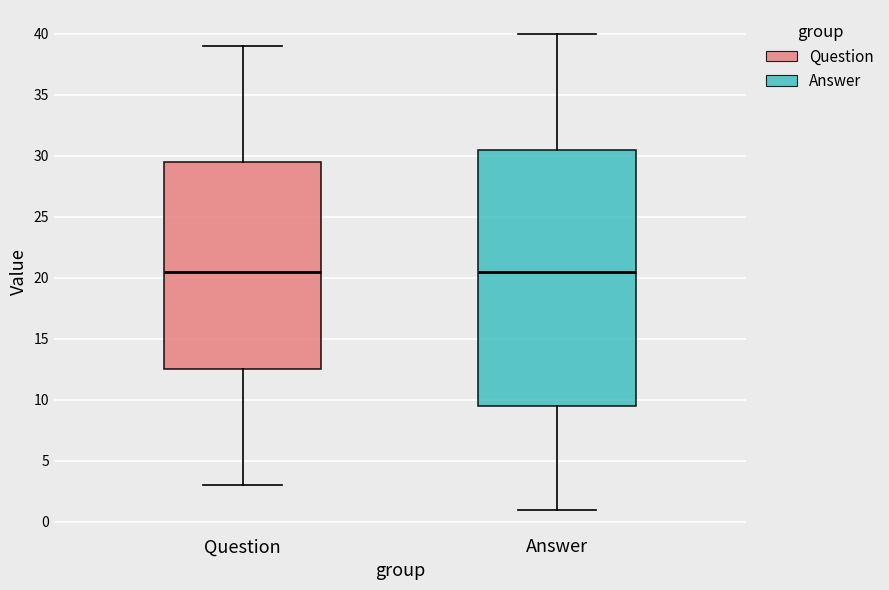

Reading left to right, transcribe this box plot: for each box, give where its median line is, the range the box spans, and where its two whiskers end, as read against the y-axis. The values are not printed on the chart, so give them approximately, as read against the axis.

Question: median 20.5, box 12.5 to 29.5, whiskers 3.0 to 39.0
Answer: median 20.5, box 9.5 to 30.5, whiskers 1.0 to 40.0